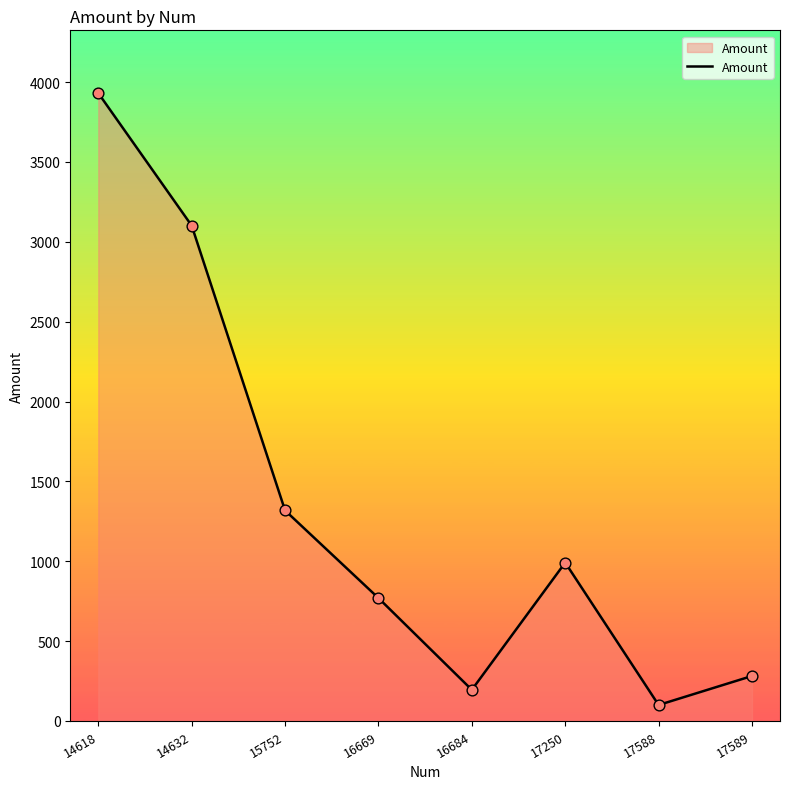

What is the change in value from 17588 to 17589?

+181.6